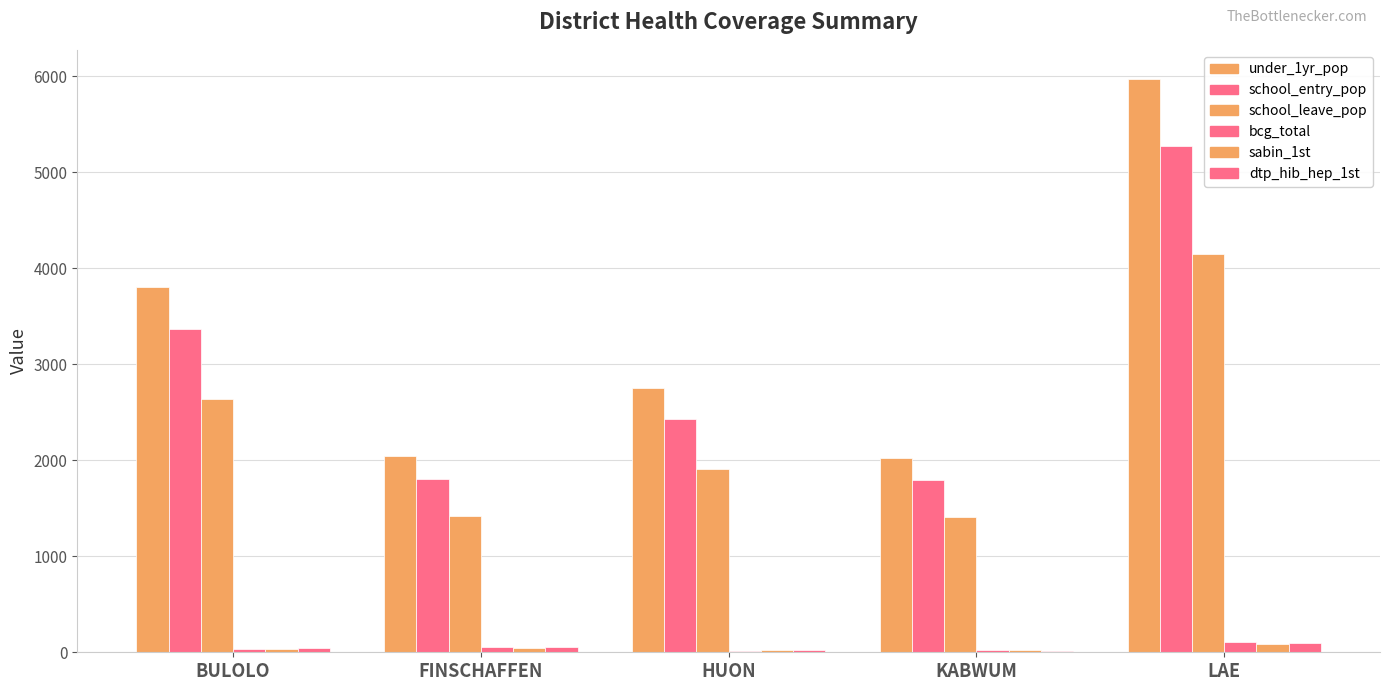

Are the bars grouped side by side (vs. stacked)?

Yes